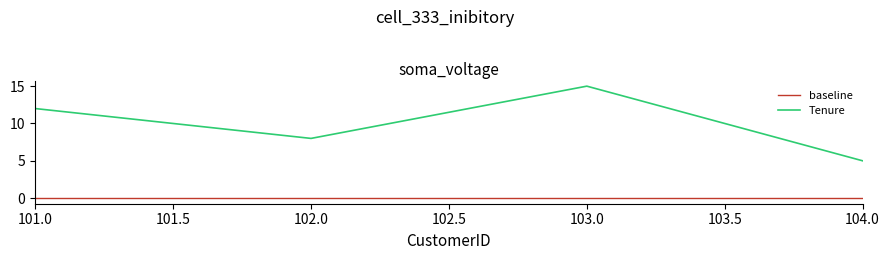

What are all the series names shown in the legend?

baseline, Tenure